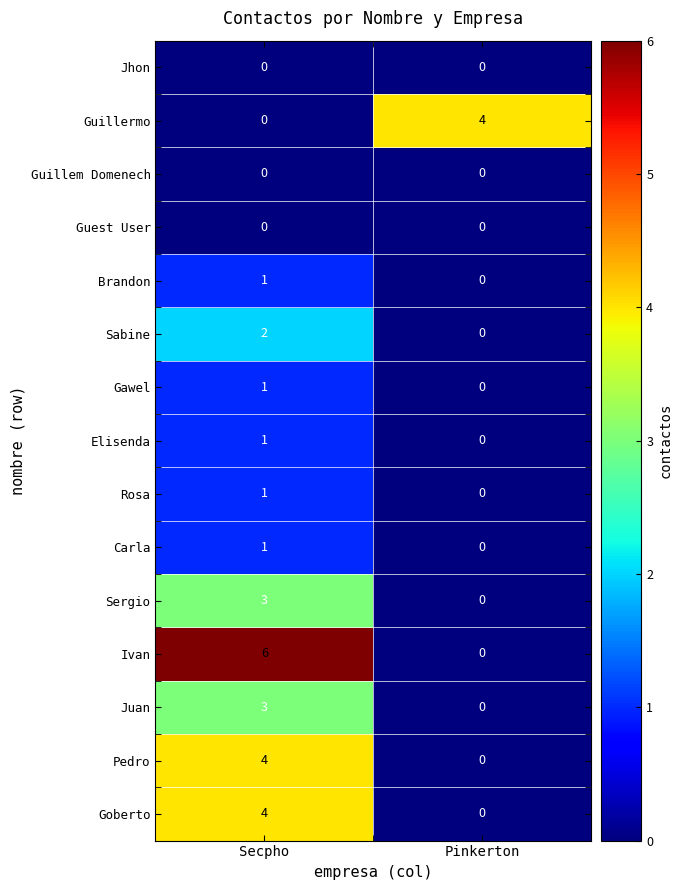

Reading right to left, extract all data points from this chart.

Jhon: 0	0
Guillermo: 4	0
Guillem Domenech: 0	0
Guest User: 0	0
Brandon: 0	1
Sabine: 0	2
Gawel: 0	1
Elisenda: 0	1
Rosa: 0	1
Carla: 0	1
Sergio: 0	3
Ivan: 0	6
Juan: 0	3
Pedro: 0	4
Goberto: 0	4